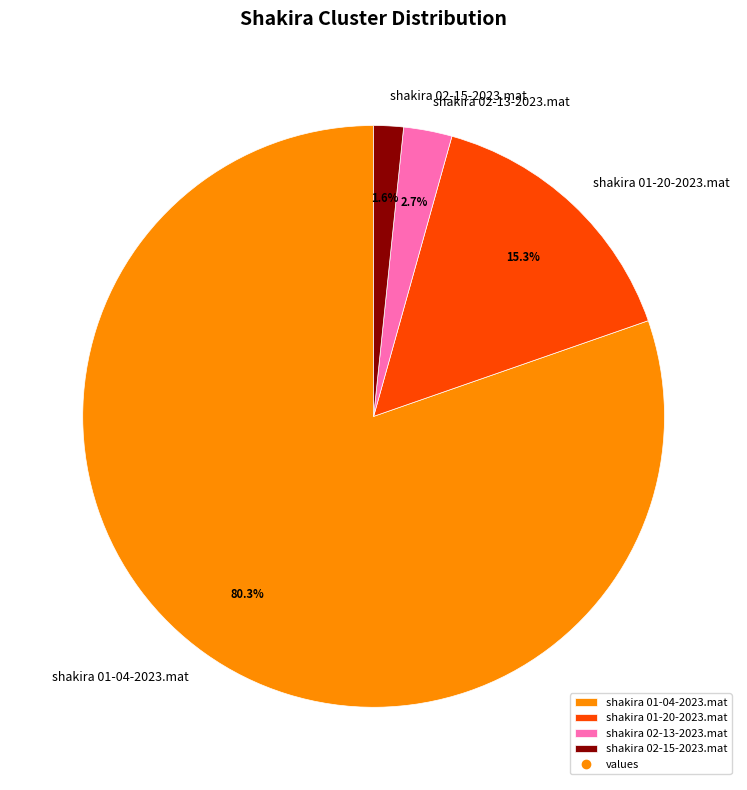

How many slices are in this pie chart?

4